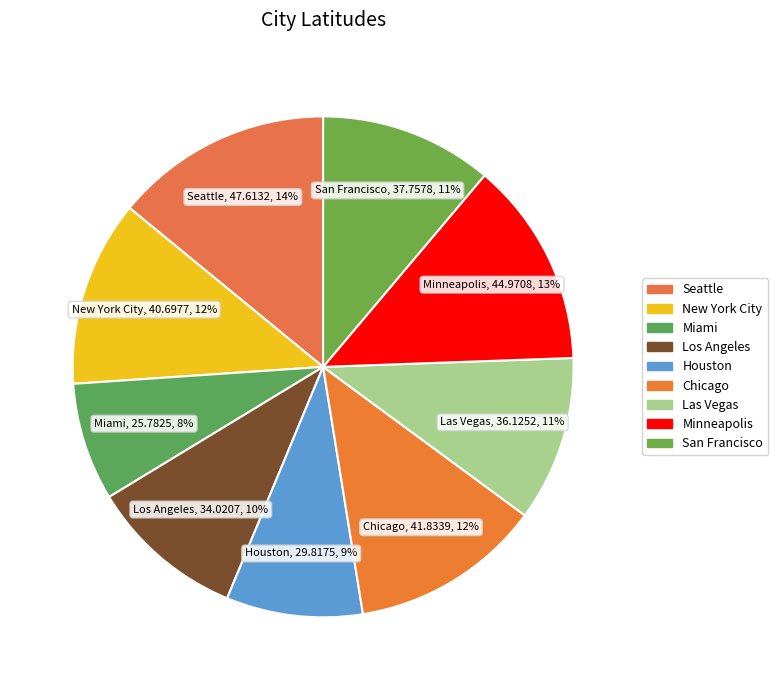

How many segments does this pie chart have?

9